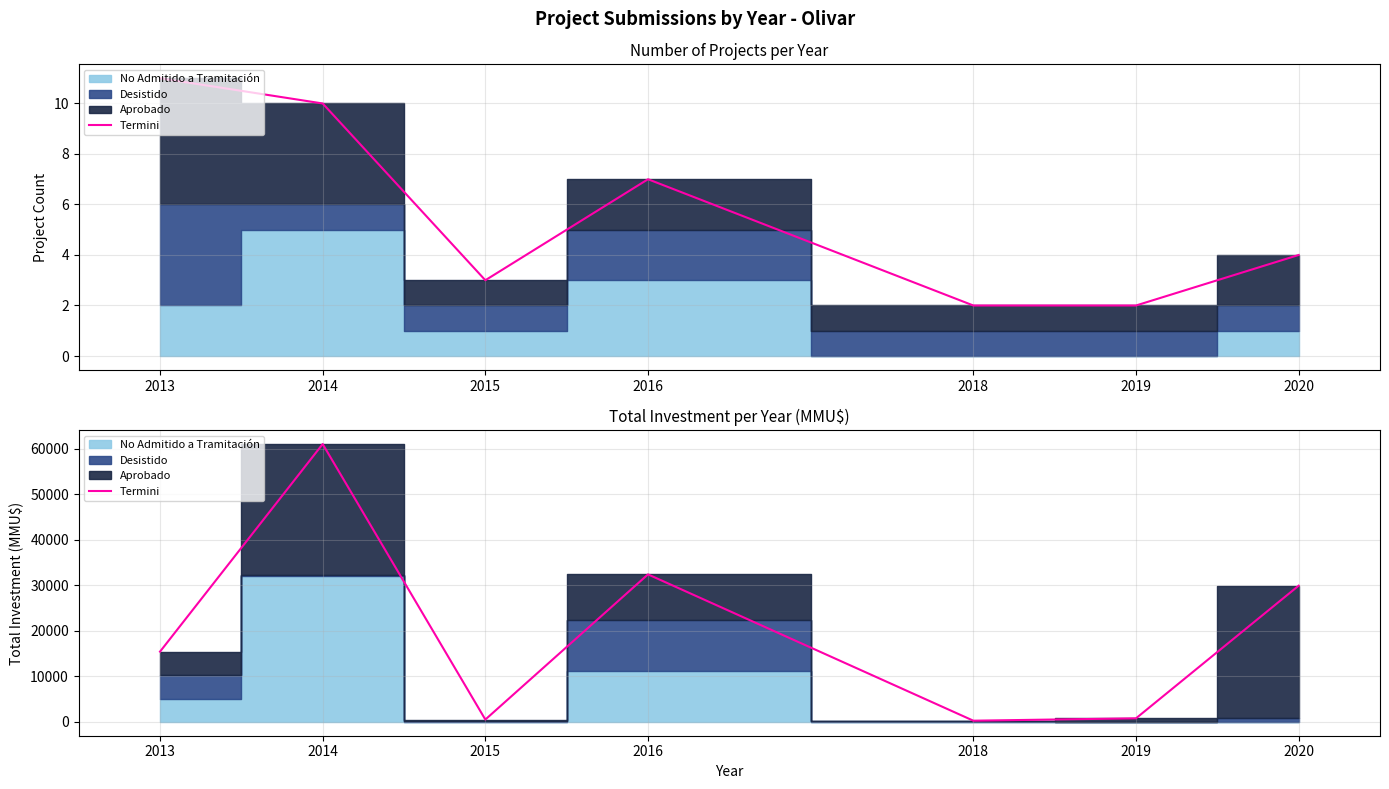

The chart shows a value of 260 at 2019. True or false?

False